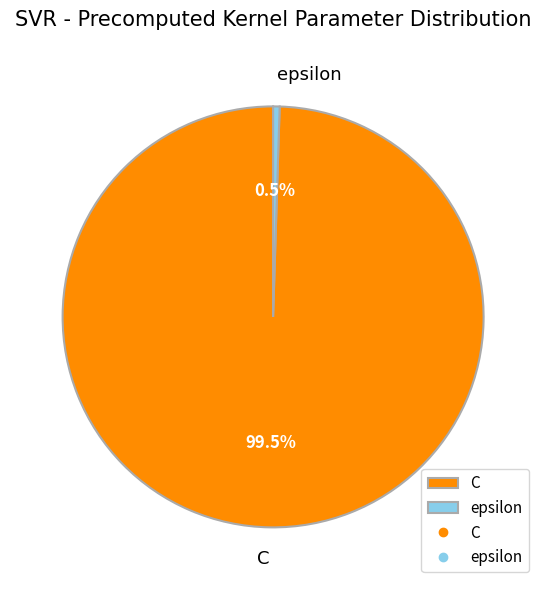

Which has a higher value, C or epsilon?

C